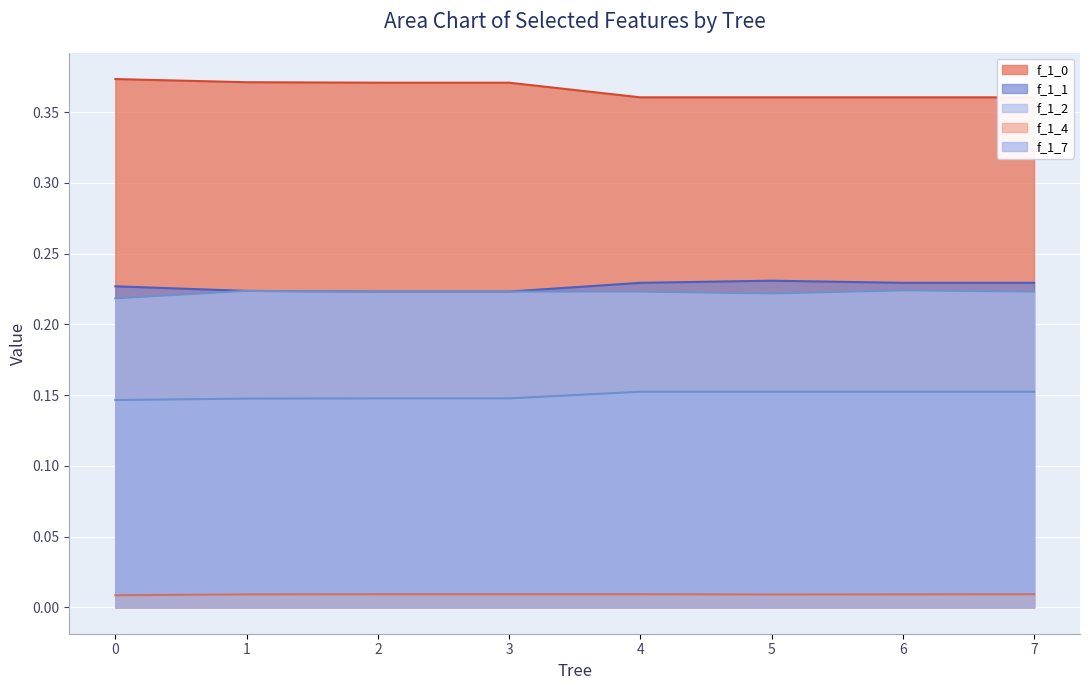

In f_1_2, how many points are lower than both neighbors (excluding endpoints)?

1